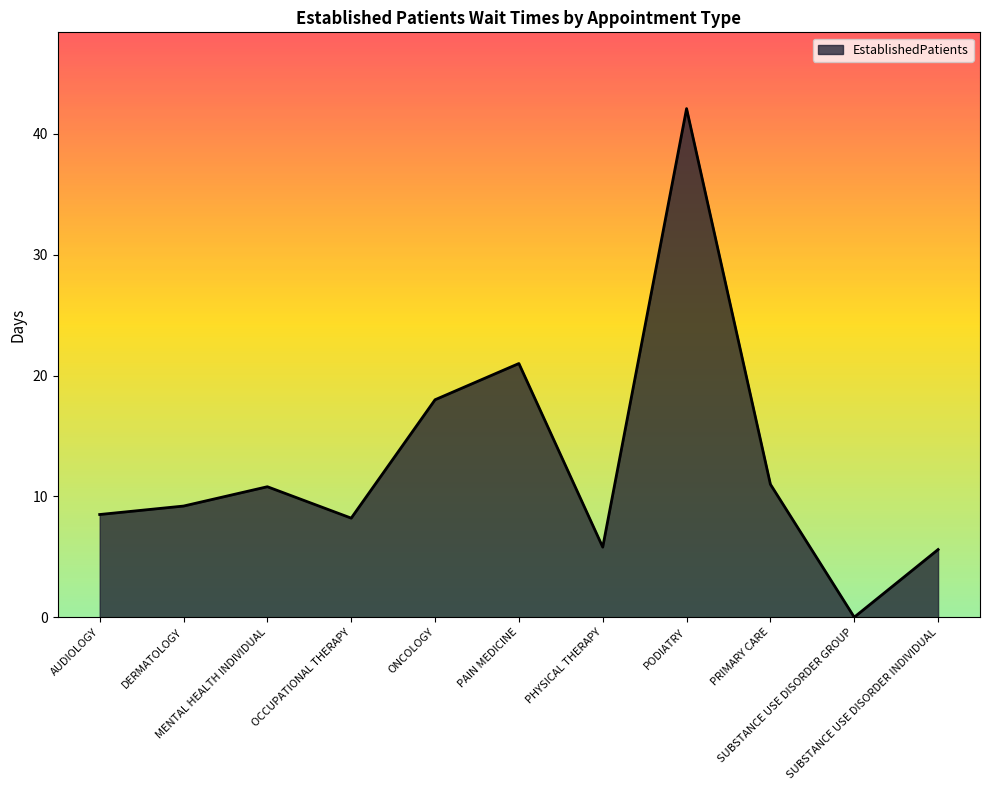

What is the sum of the values at PRIMARY CARE and DERMATOLOGY?

20.2